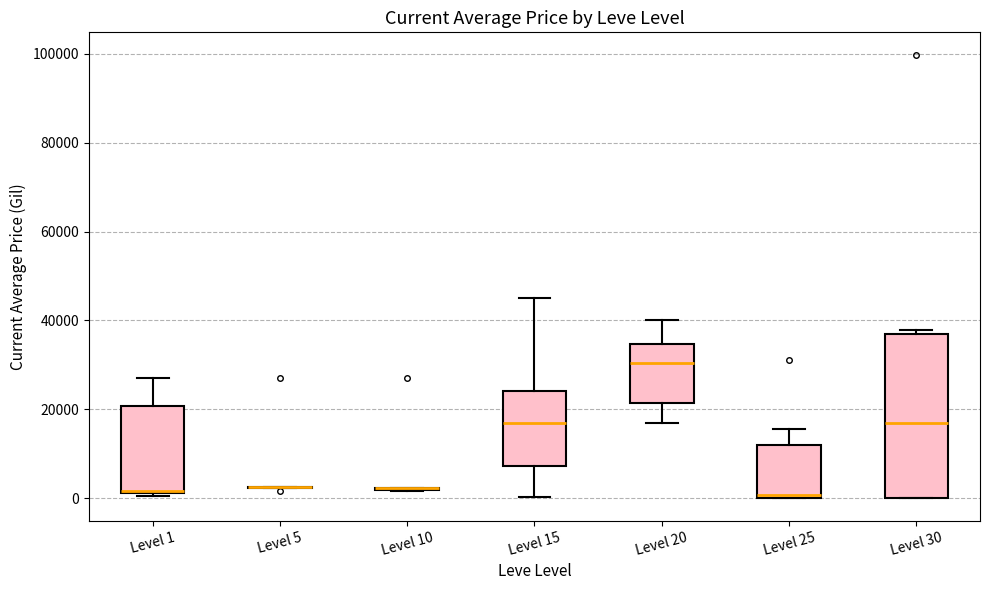

Reading left to right, read every box against the y-axis: the position of its median line, the range the box covers, and the ends of its whiskers. The values are not printed on the chart, so give them approximately, as read against the axis.

Level 1: median 2000, box 2000 to 20000, whiskers 0 to 28000
Level 5: box collapsed to a line at 2000, whiskers 2000 to 2000
Level 10: box collapsed to a line at 2000, whiskers 2000 to 2000
Level 15: median 16000, box 8000 to 24000, whiskers 0 to 46000
Level 20: median 30000, box 22000 to 34000, whiskers 18000 to 40000
Level 25: median 0, box 0 to 12000, whiskers 0 to 16000
Level 30: median 16000, box 0 to 36000, whiskers 0 to 38000